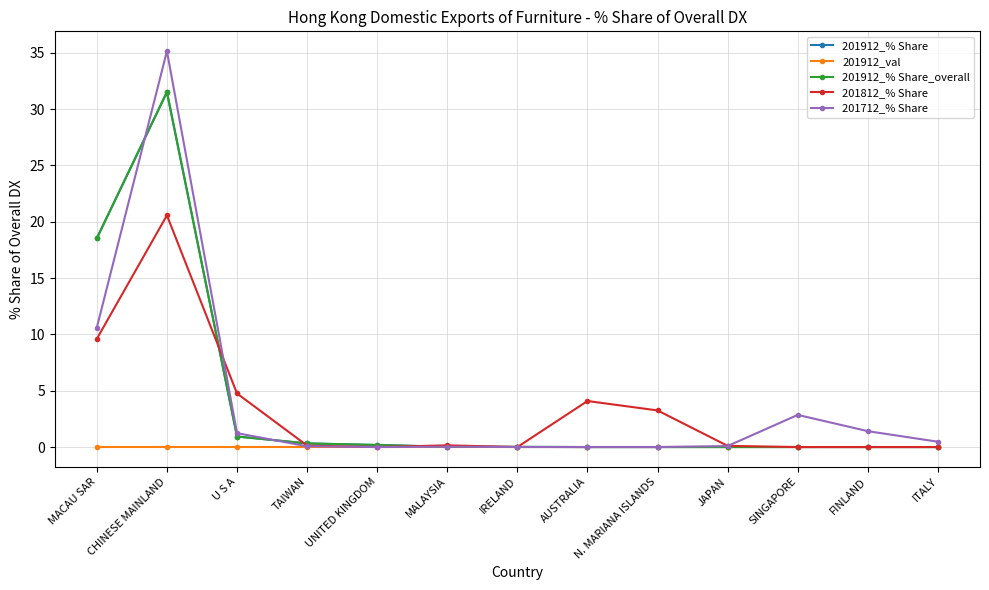

Where is the first local maximum for 201912_% Share_overall?

CHINESE MAINLAND